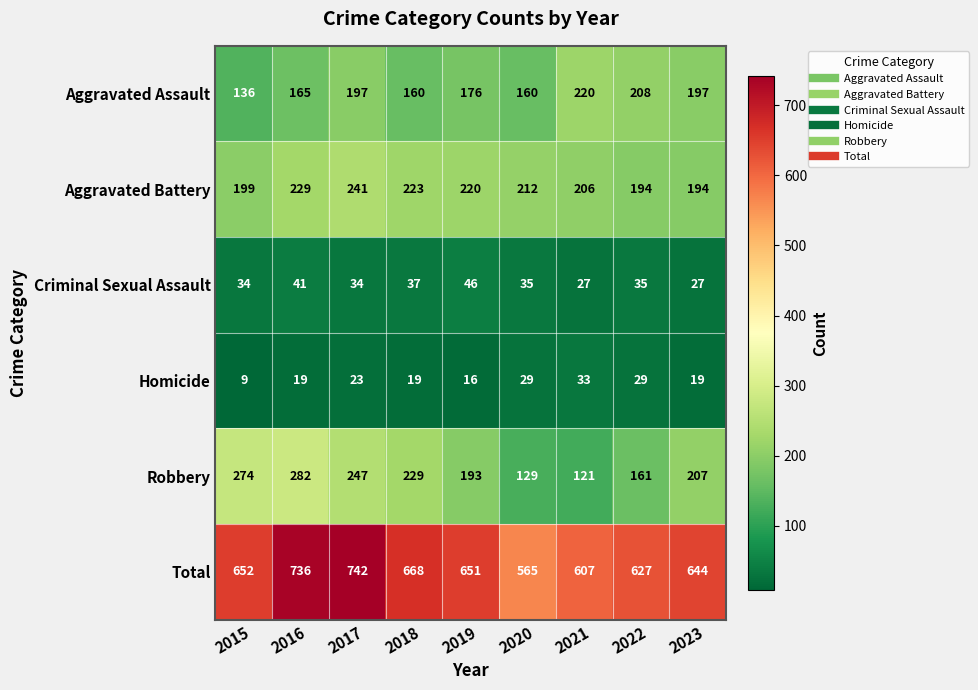

The value of Total at 2016 is 736. True or false?

True